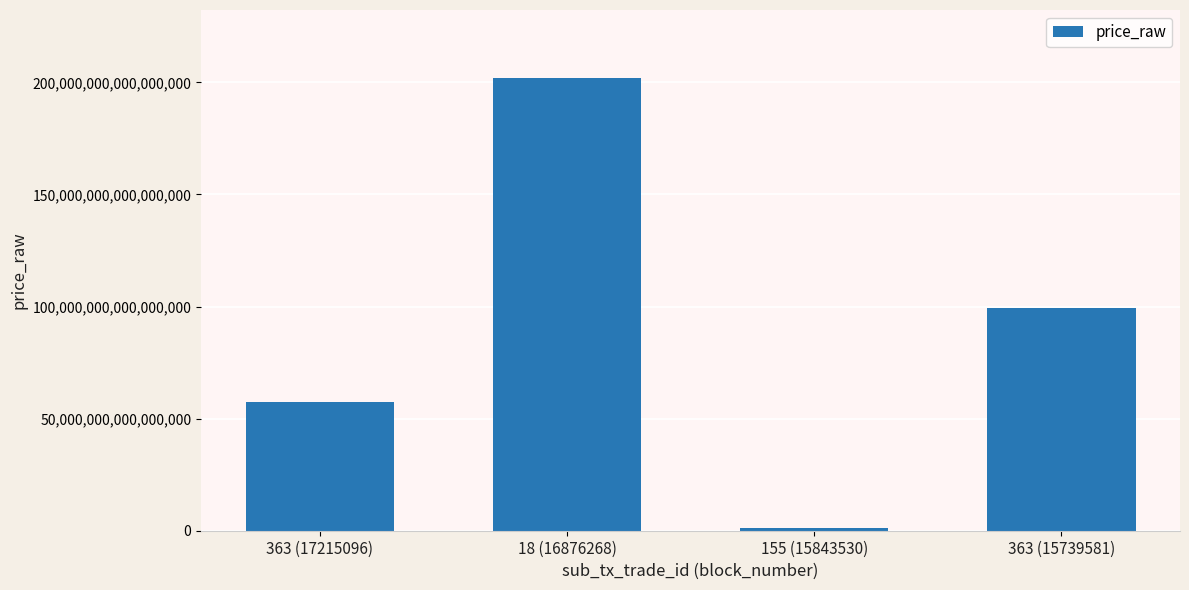

The value at 155 (15843530) is 1200000000000000. True or false?

True